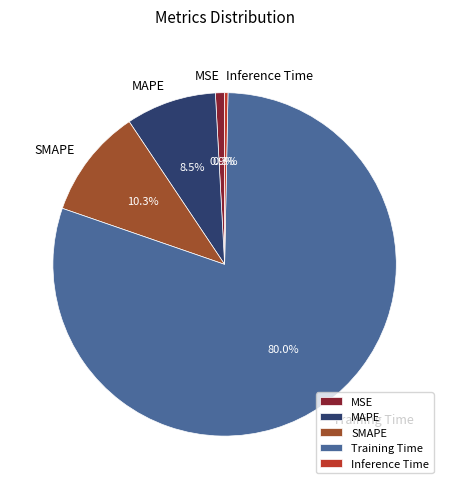

Is it true that Inference Time is 0% of the pie?

True